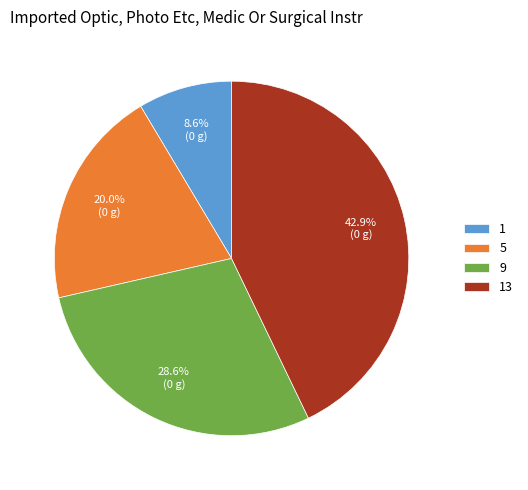

Count the number of slices in the pie.

4